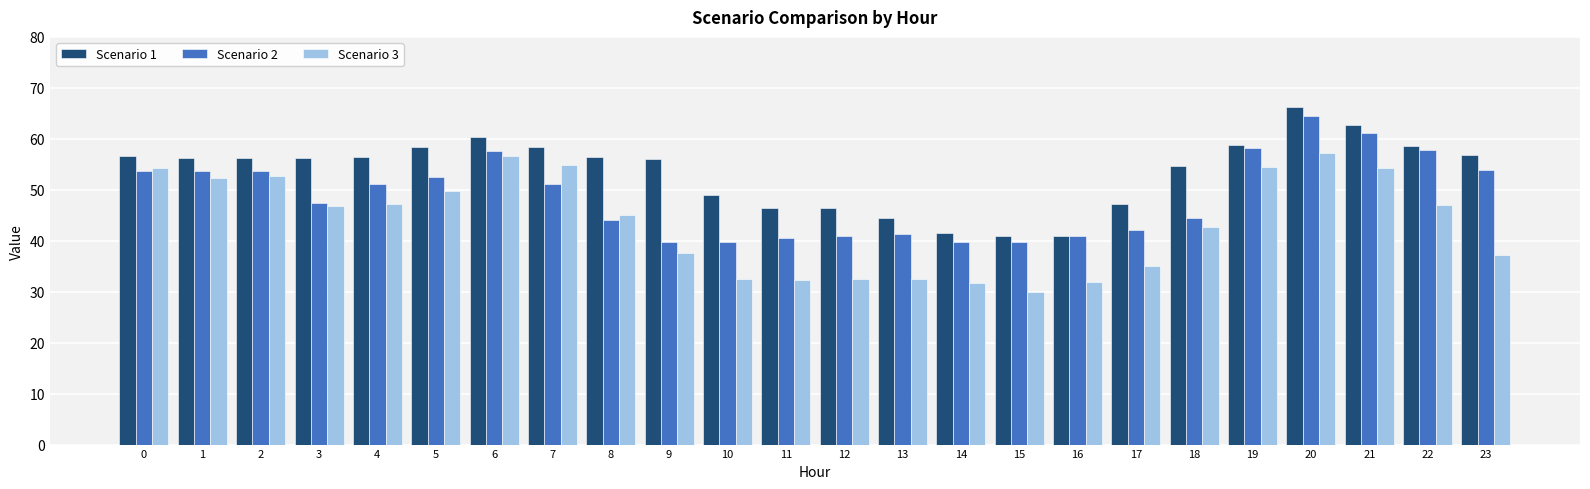

Is it true that Scenario 3 equals 37.5 at 9?

True